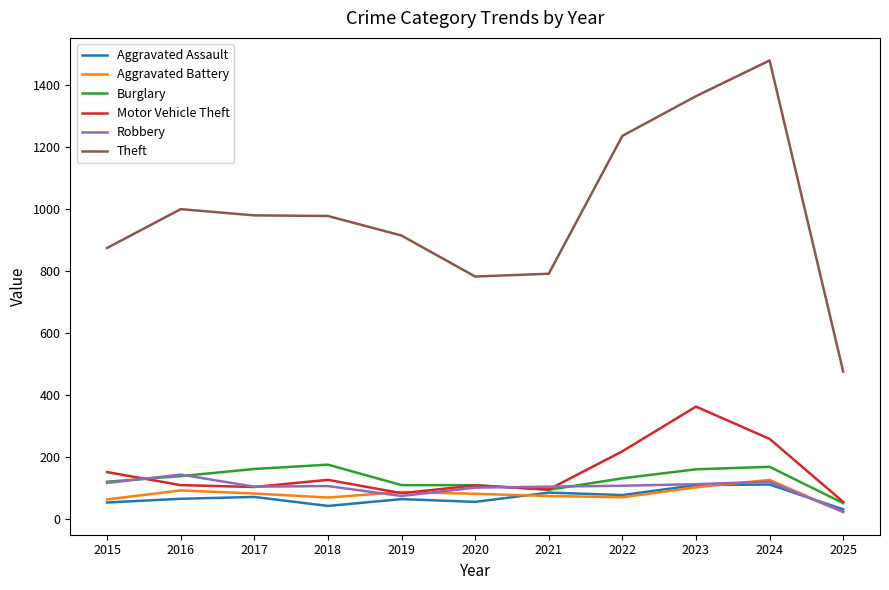

Where is the first local maximum for Burglary?

2018